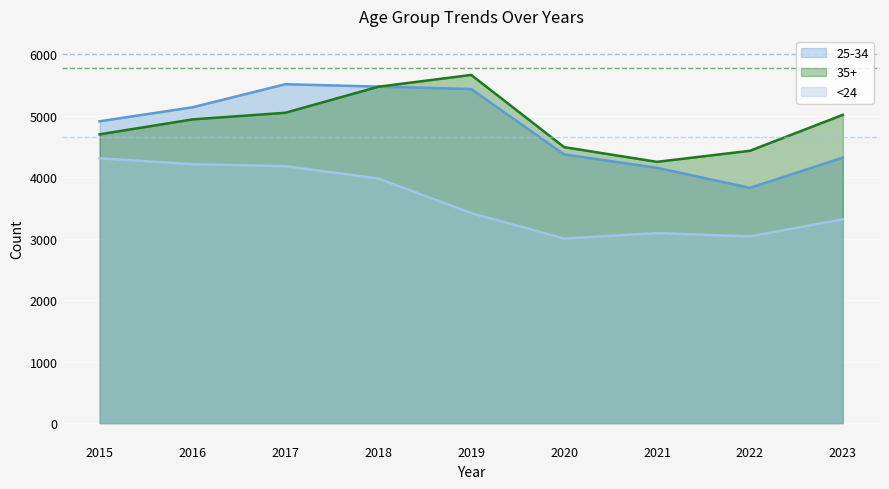

The <24 series shows 1903 at 2017. True or false?

False